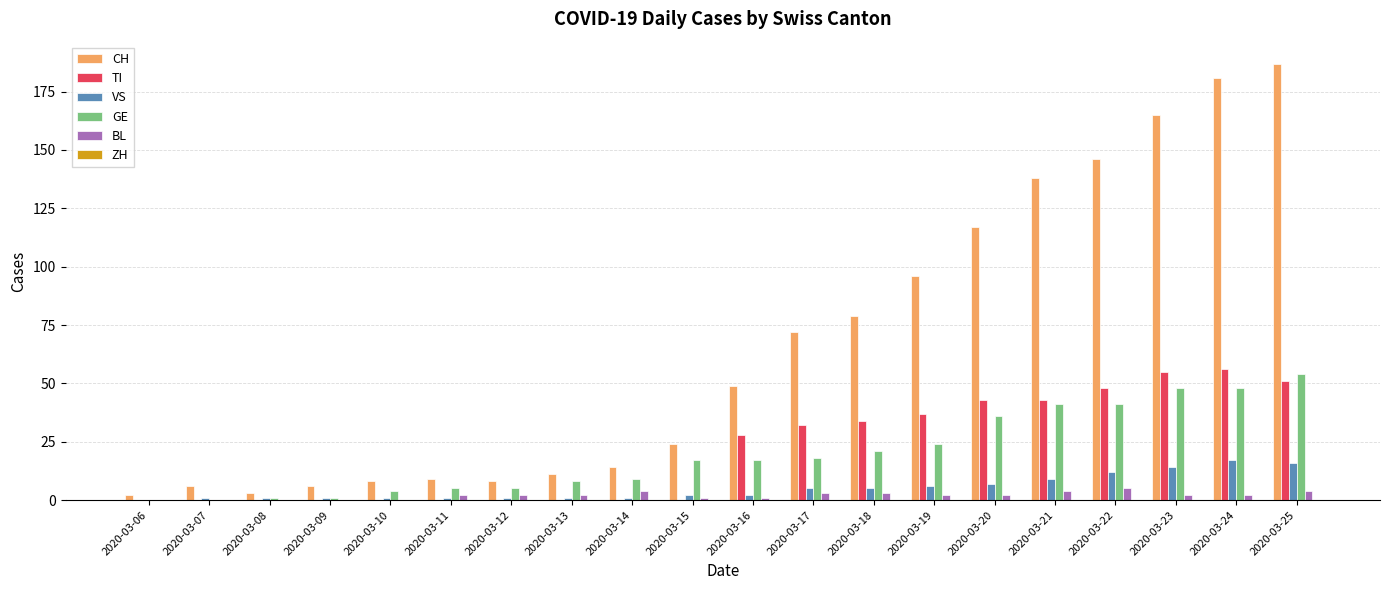

Which series has the widest spread of values?

CH